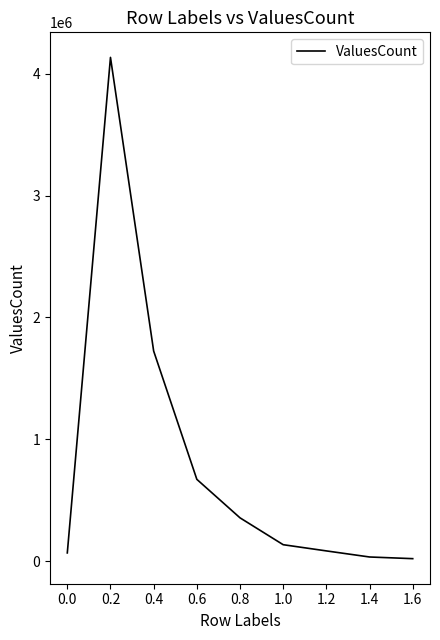

What is the greatest value displayed?

4135630